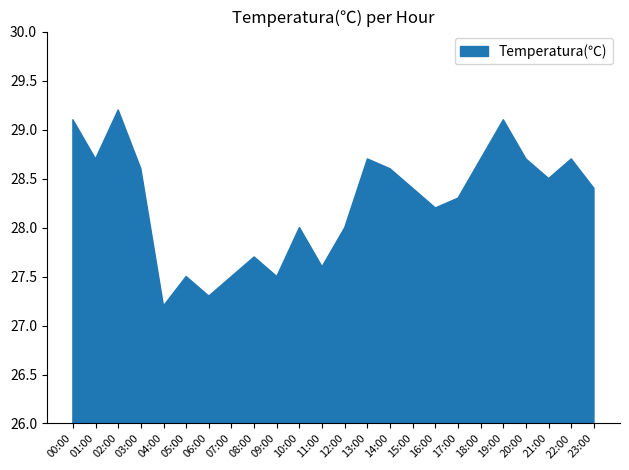

What value does the data have at 04:00?

27.2